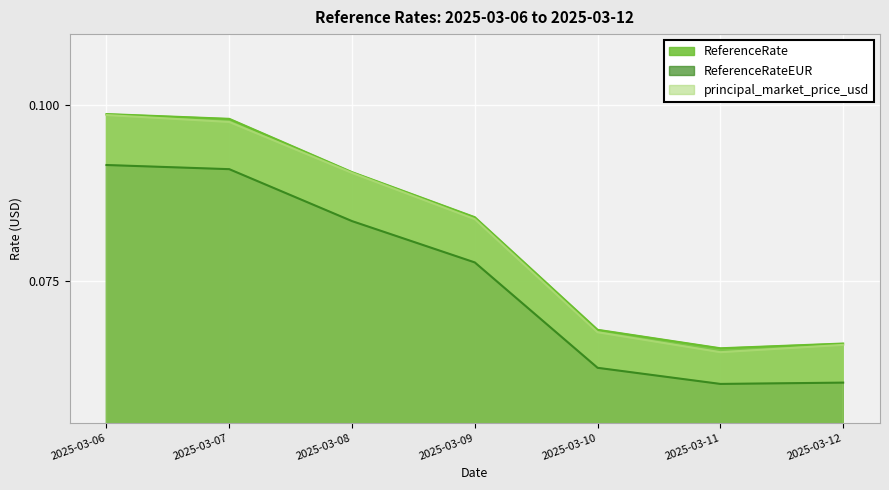

Is the value of ReferenceRate at 2025-03-07 greater than the value of ReferenceRateEUR at 2025-03-07?

Yes